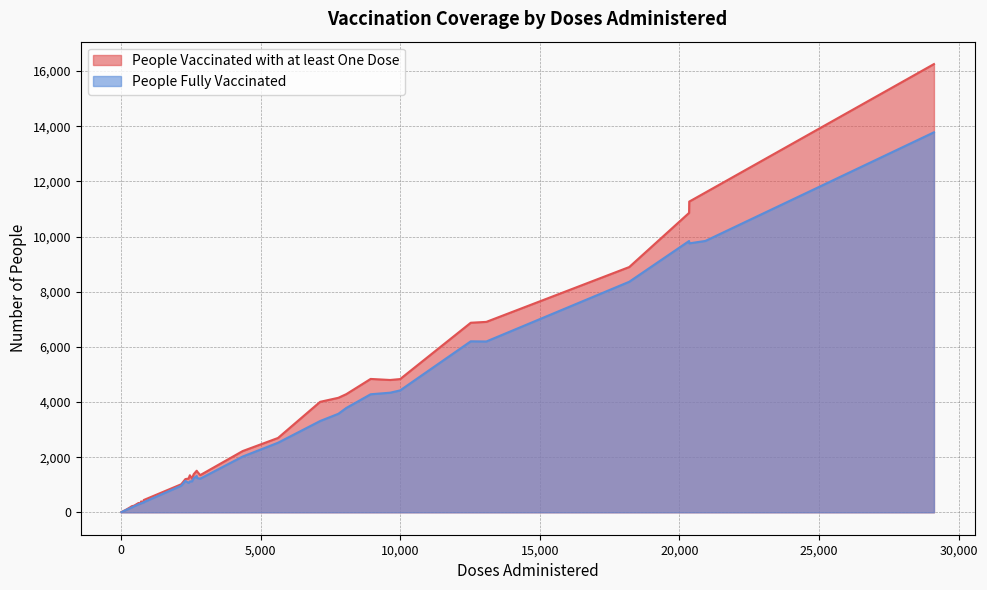

The value of People Vaccinated with at least One Dose at 26 is 218. True or false?

True